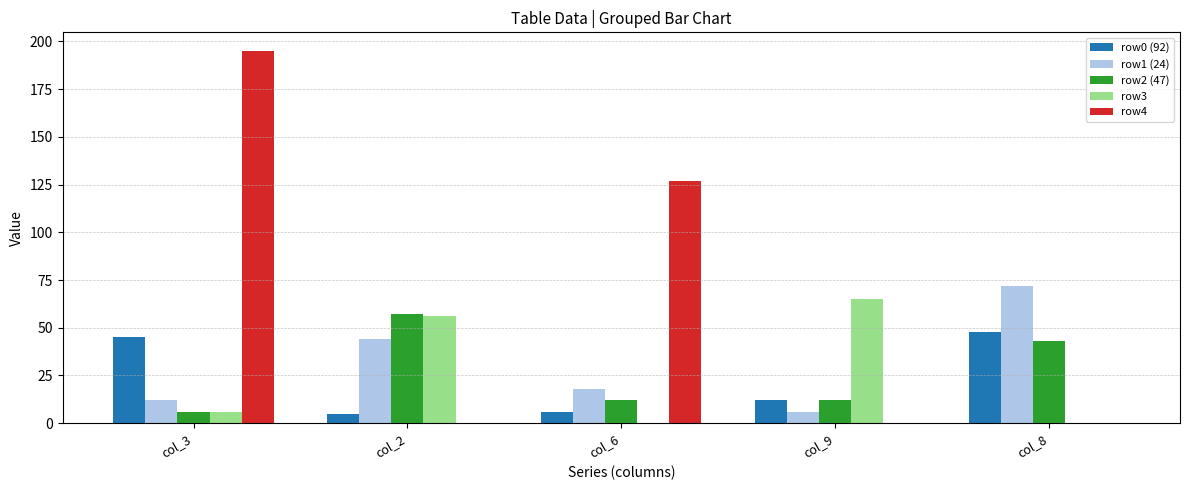

The row0 (92) series shows 6 at col_6. True or false?

True